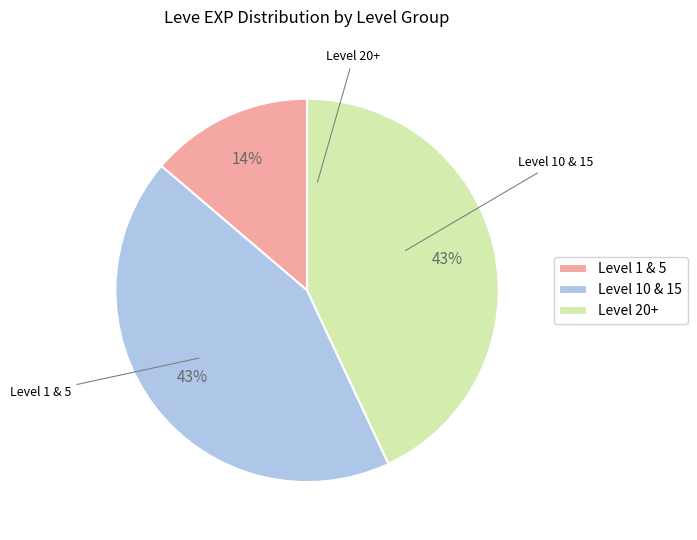

How many segments does this pie chart have?

3